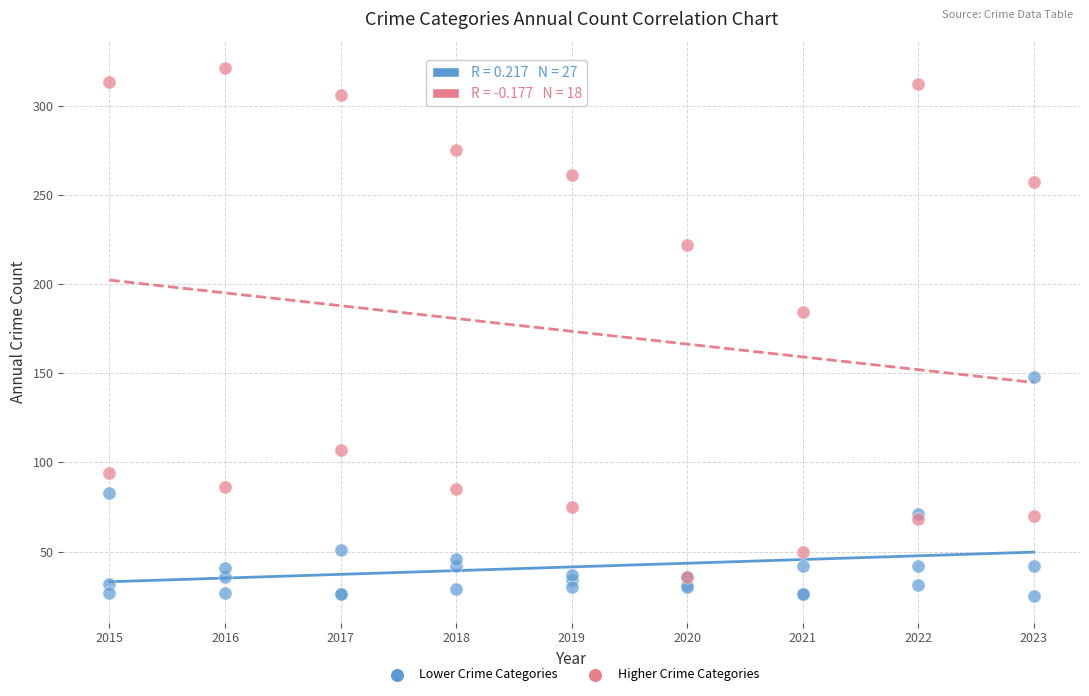

Which series reaches the maximum Y coordinate?

Higher Crime Categories